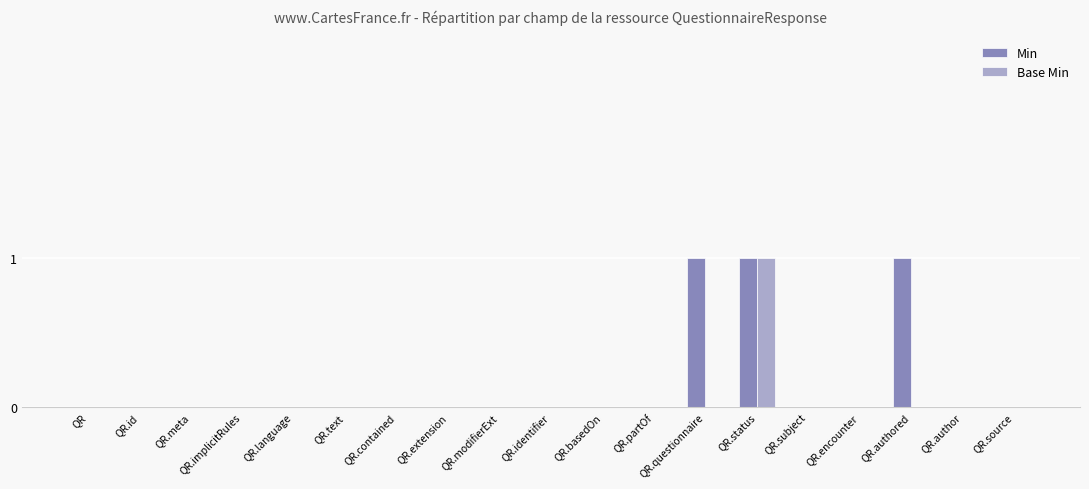

The Base Min series shows 0 at QR.encounter. True or false?

True